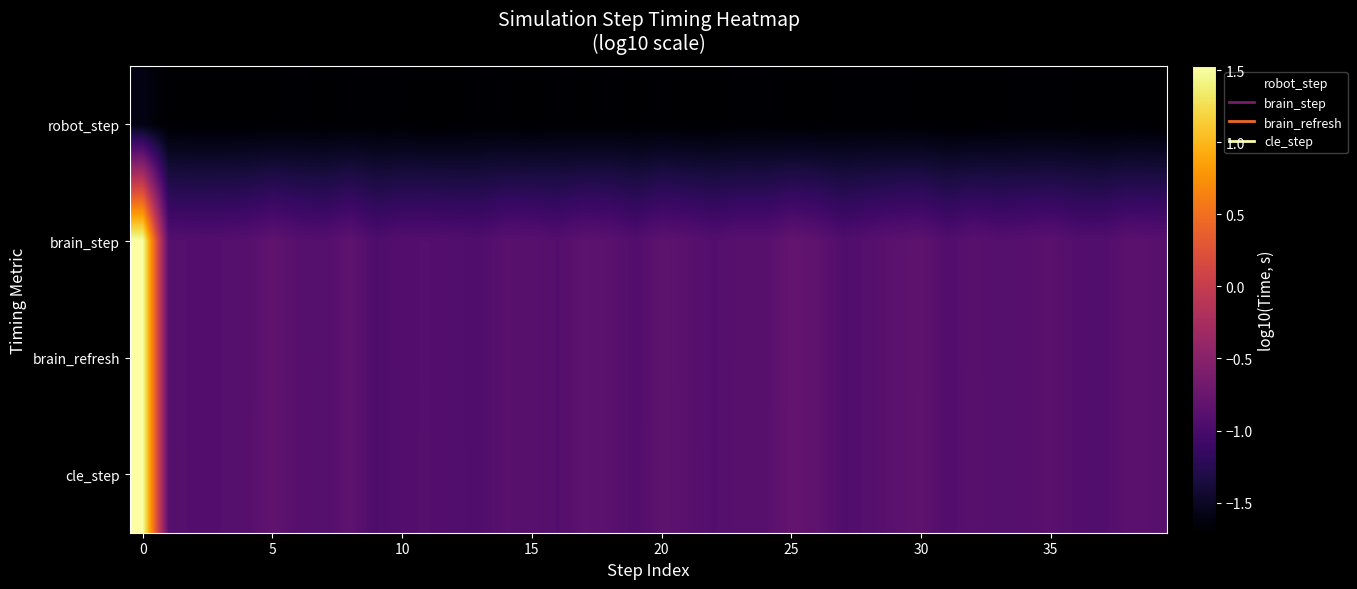

Count the number of categories in the chart.

40